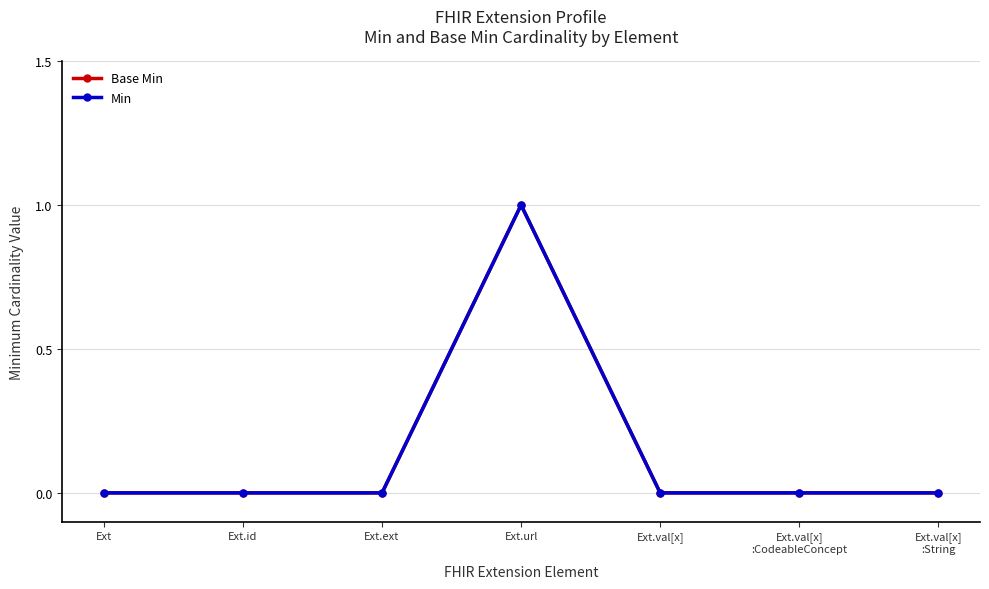

Does the chart have visible grid lines?

Yes